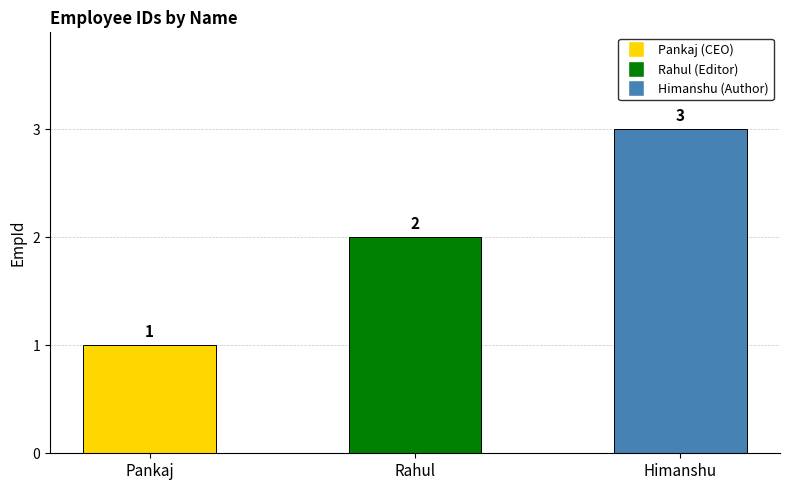

How many data points does each series have?

3